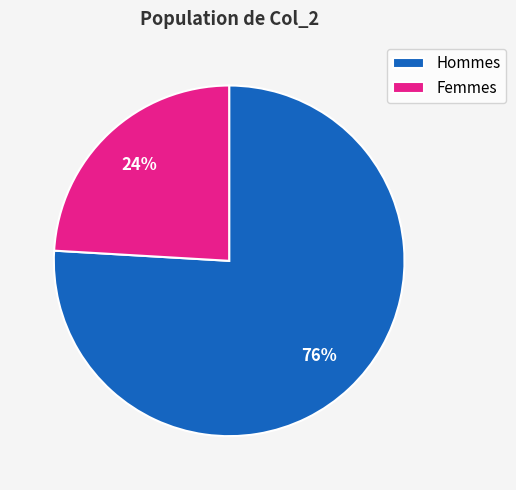

Which has a higher value, Femmes or Hommes?

Hommes